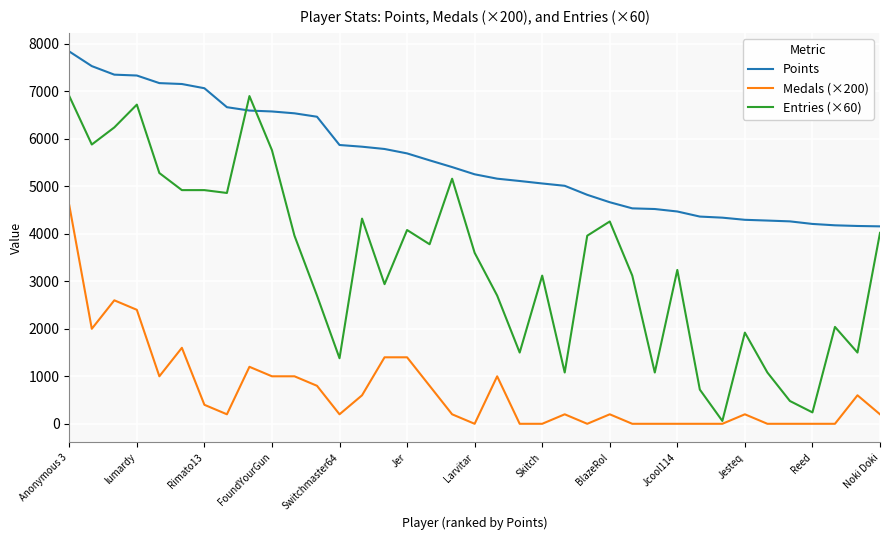

List the series in order of their peak value, highest first.

Points, Entries (×60), Medals (×200)